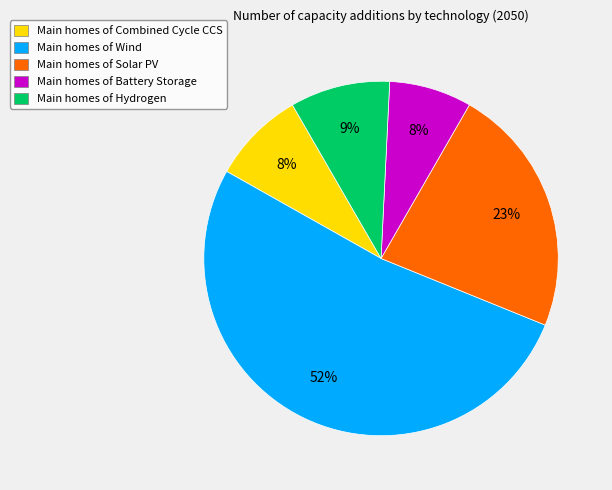

To the nearest percent, what percentage of the pie is Main homes of Solar PV?

23%